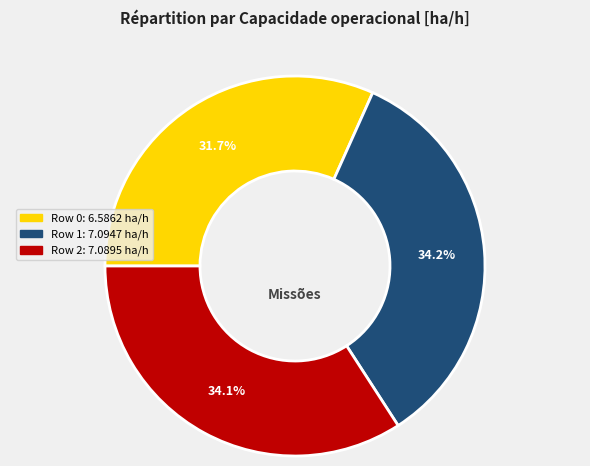

Approximately how many times larger is the value at Row 0 compared to Row 1?

0.9